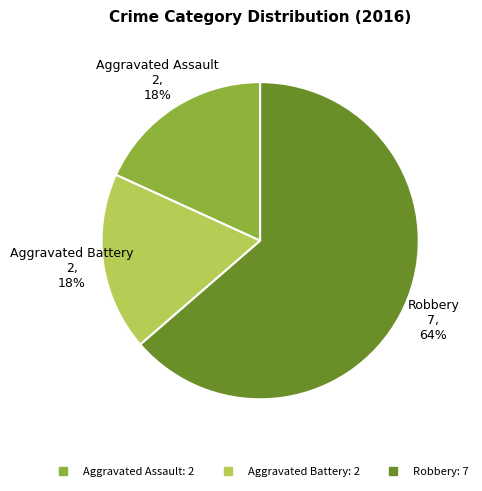

Which slice represents more than half of the pie?

Robbery